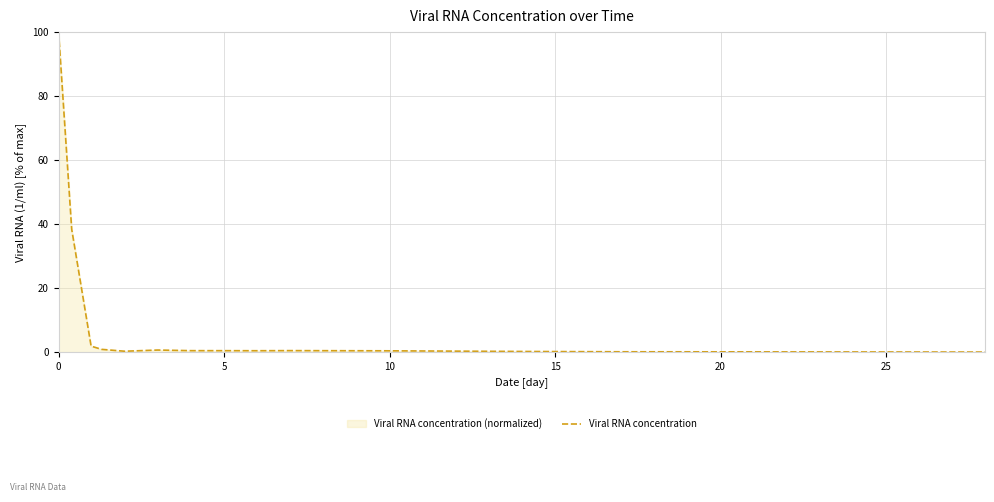

The chart shows a value of 0.3 at 11. True or false?

False